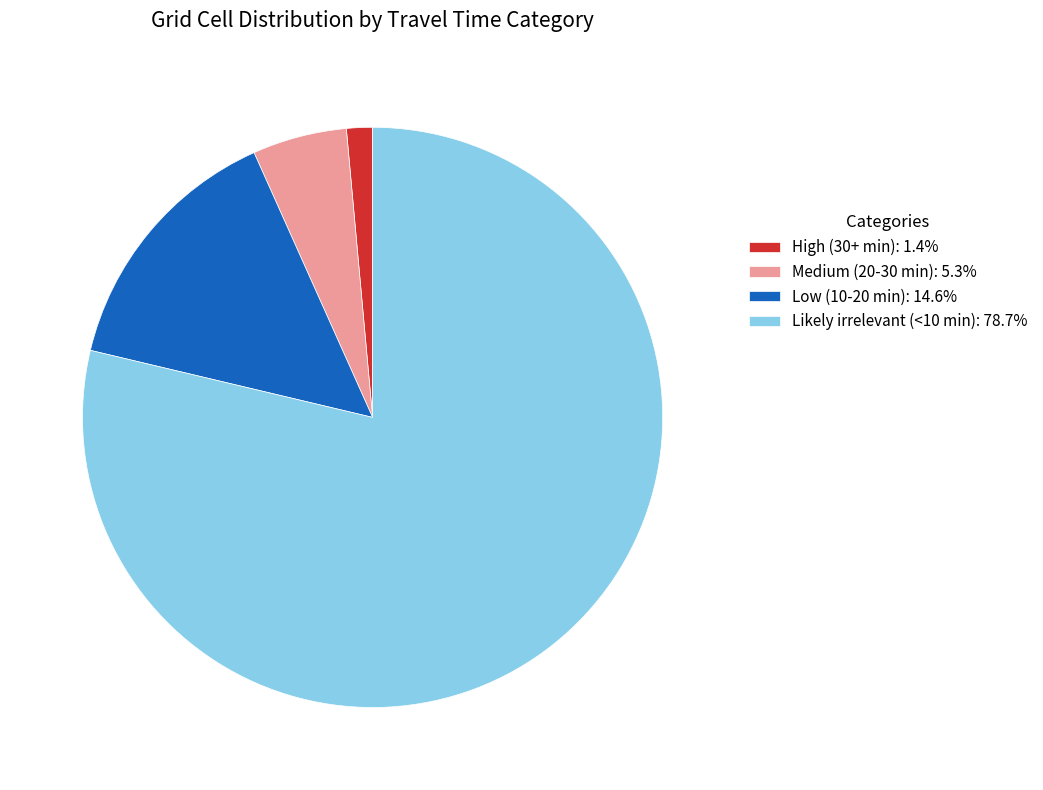

Is the sum of Medium (20-30 min): 5.3% and High (30+ min): 1.4% greater than half?

No